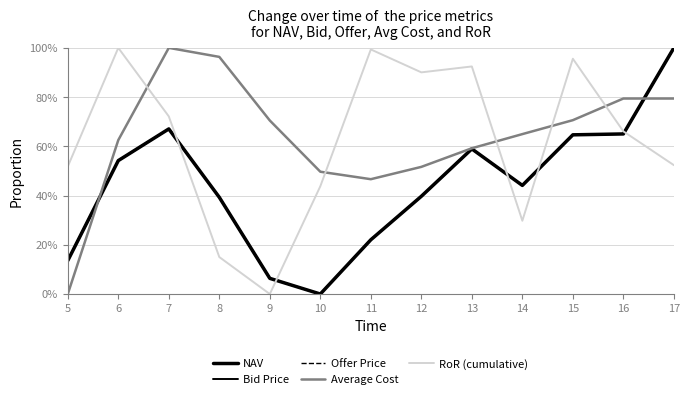

What is the difference between the second highest and minimum values in the RoR (cumulative) series?

99.4